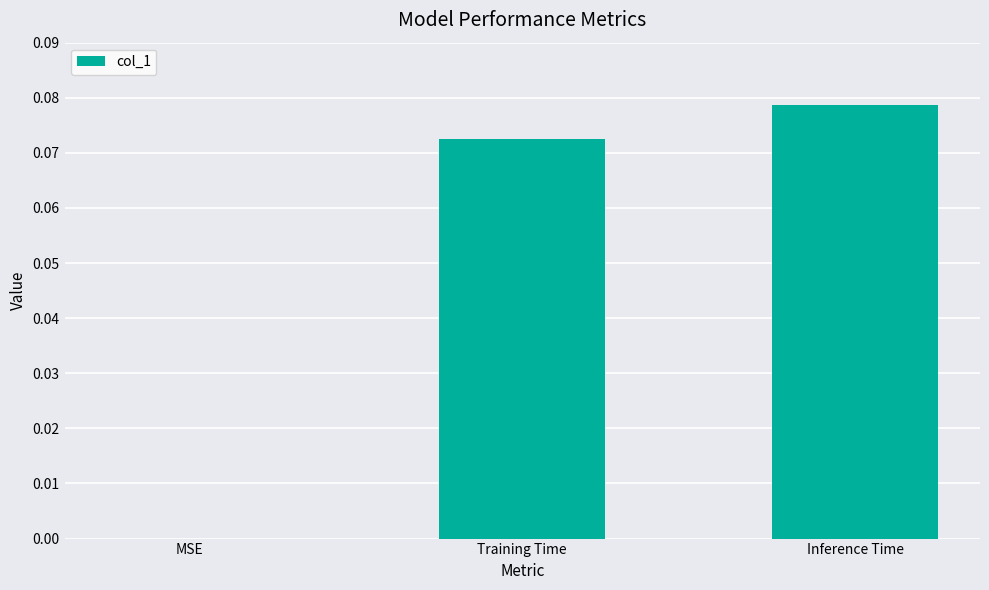

Count the number of categories in the chart.

3